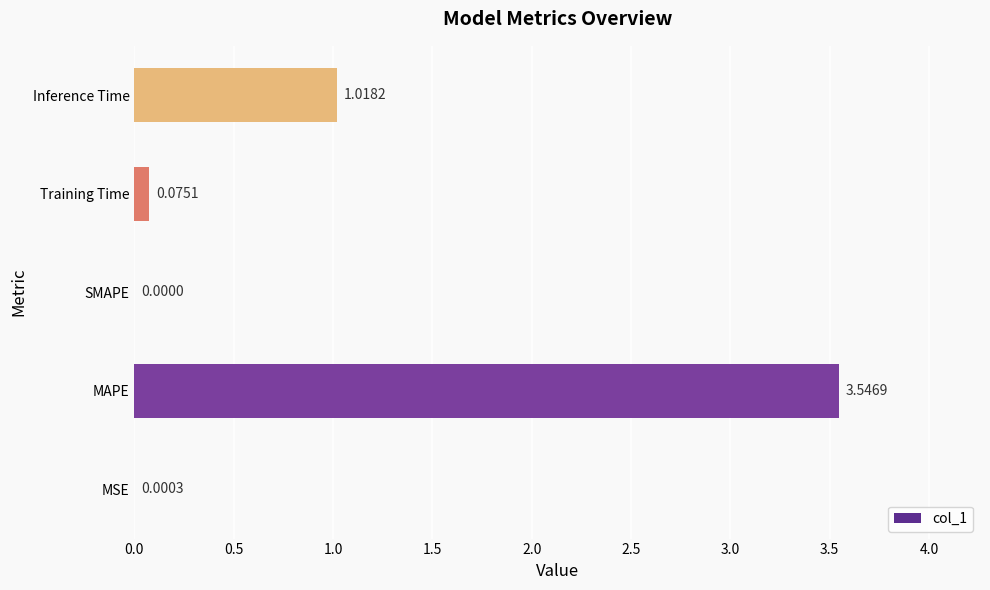

Which label corresponds to the largest value in the chart?

MAPE